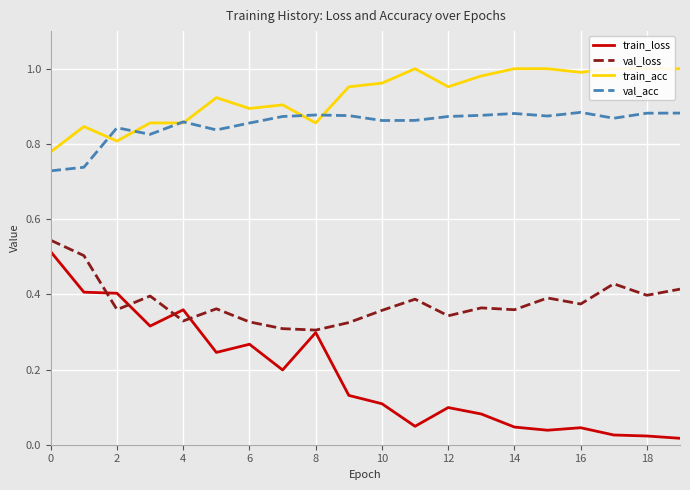

The value of val_loss at 8 is 0.4. True or false?

False